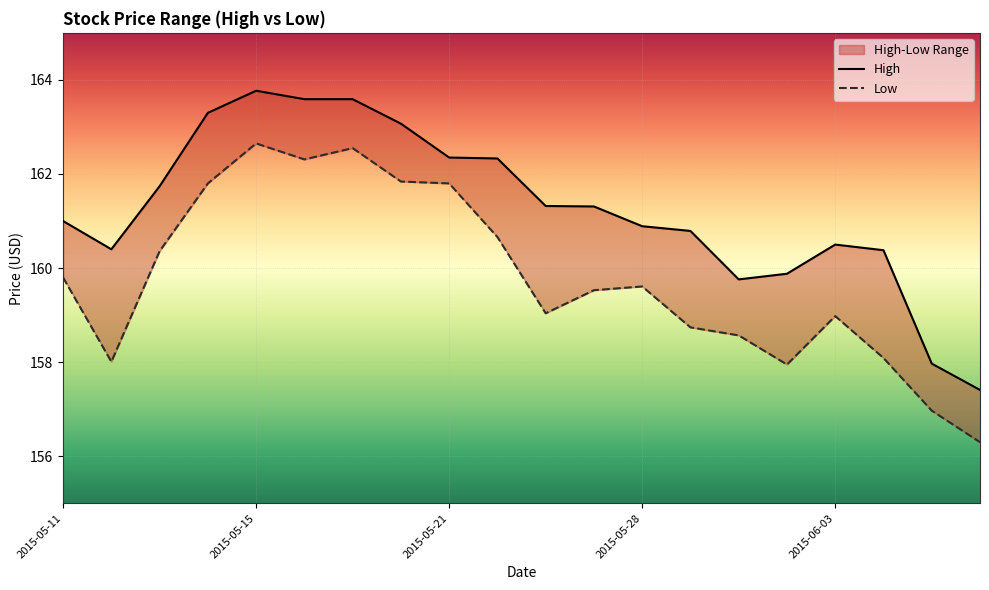

How many interior local peaks does the Low series have?

4